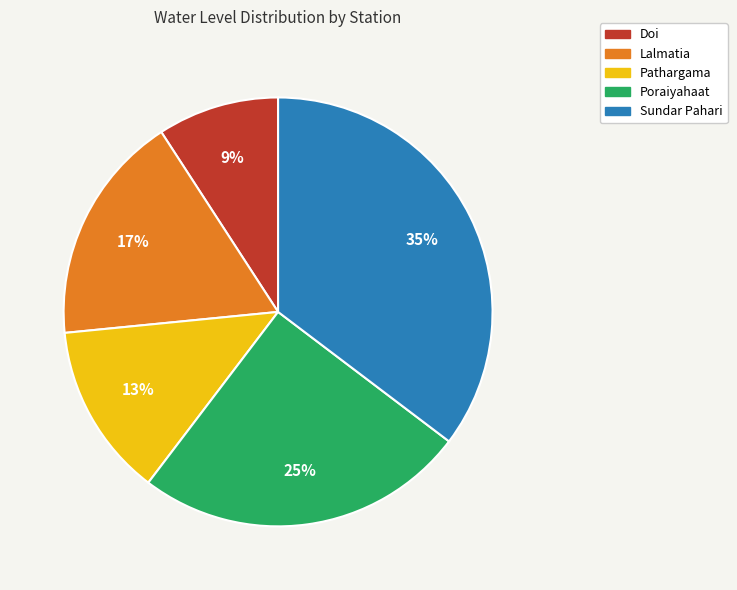

Which category has the biggest portion of the pie?

Sundar Pahari